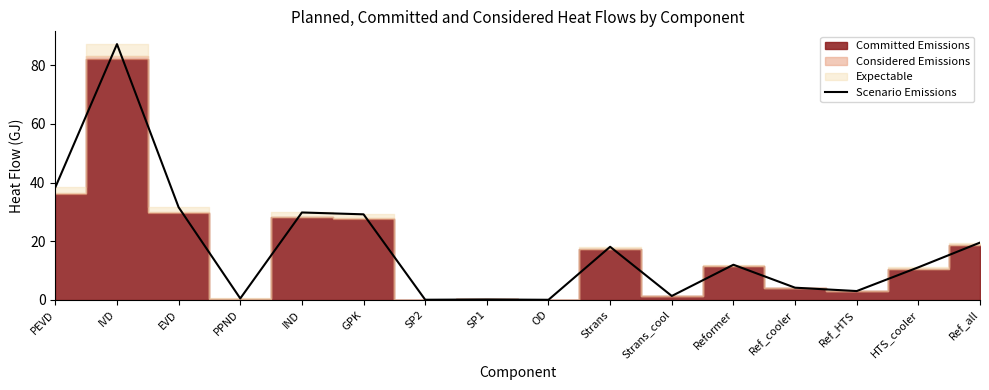

At which label does the data first exceed 11?

PEVD